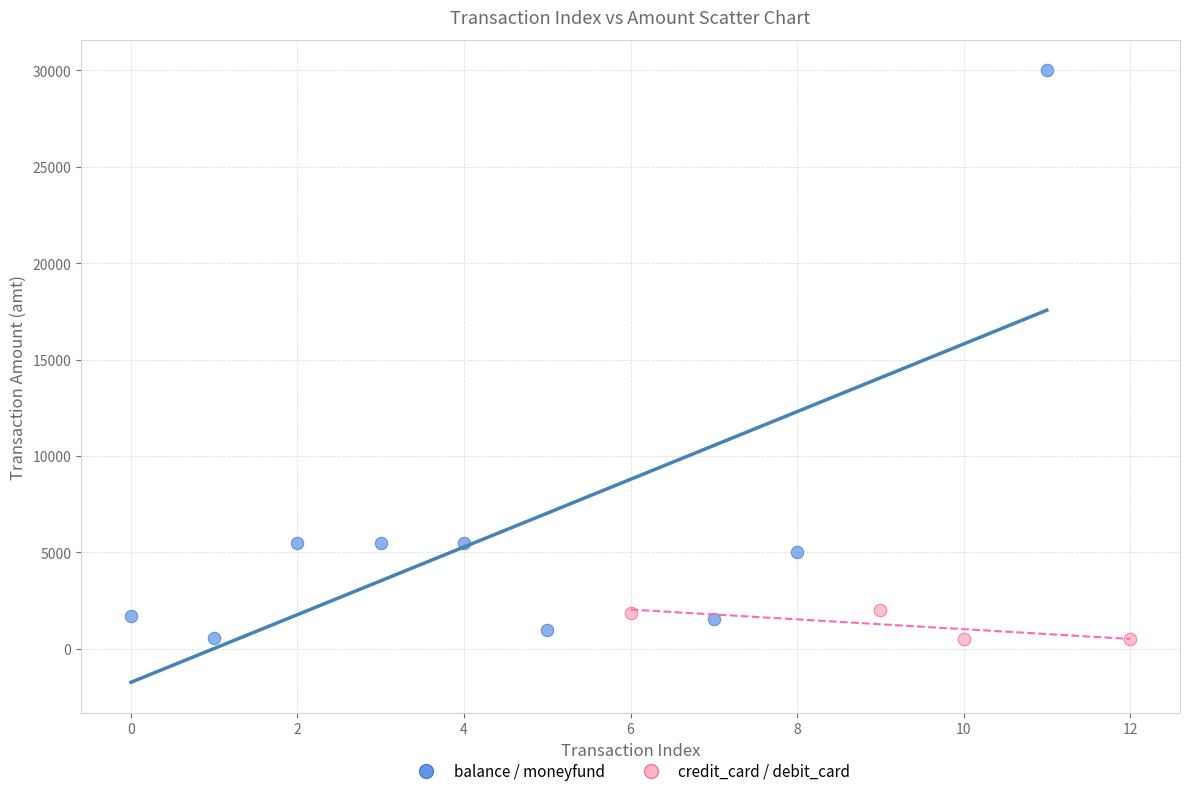

Which series has the largest Y range (max minus min)?

balance / moneyfund